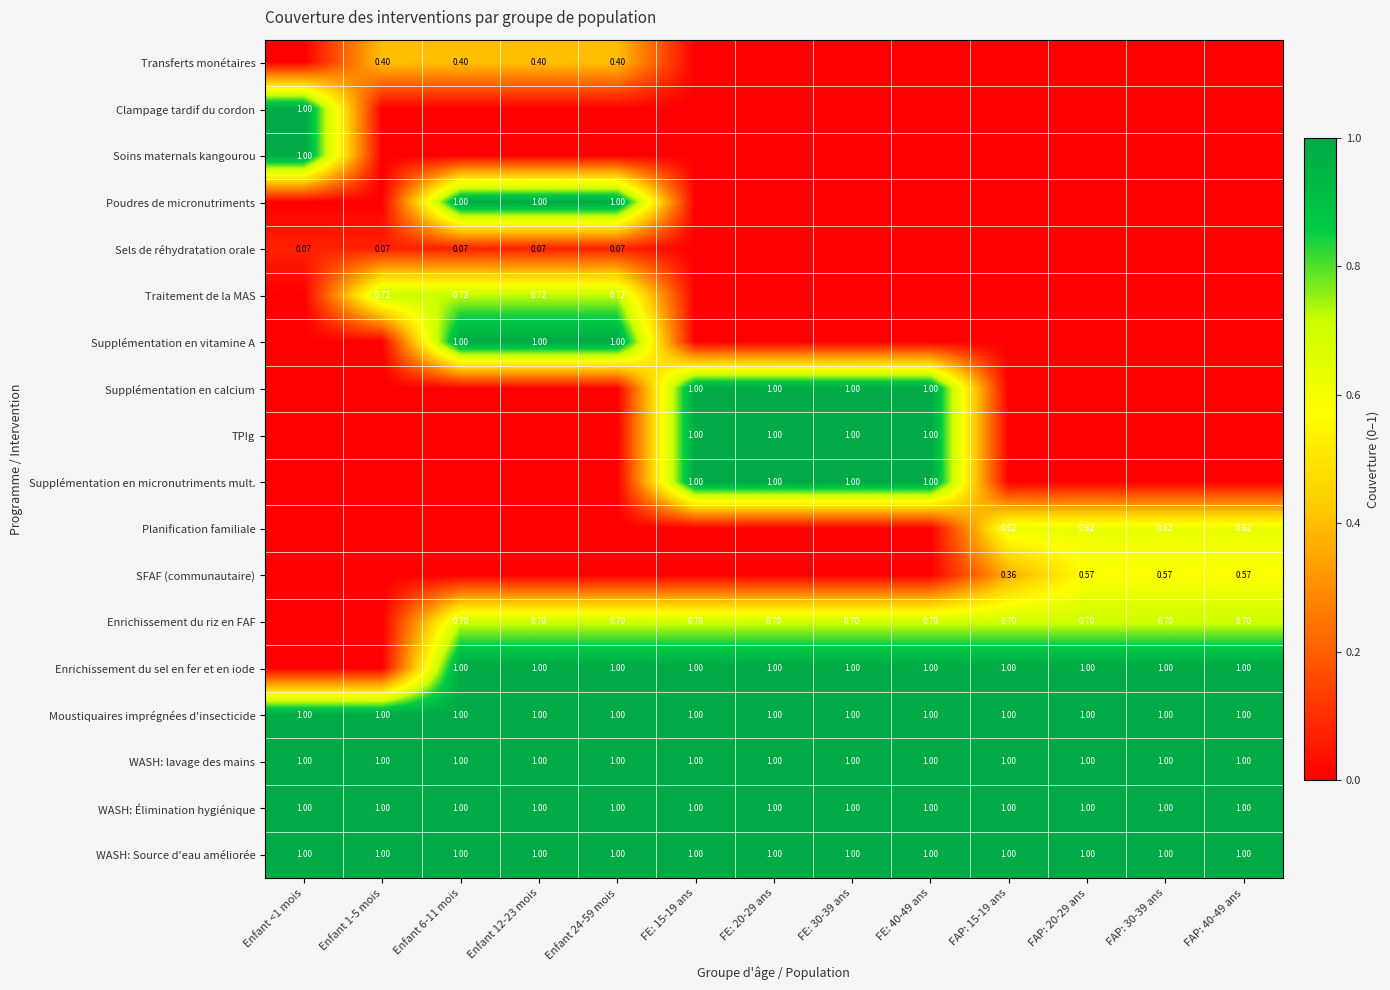

At which category does the chart reach its minimum across all series?

Enfant <1 mois